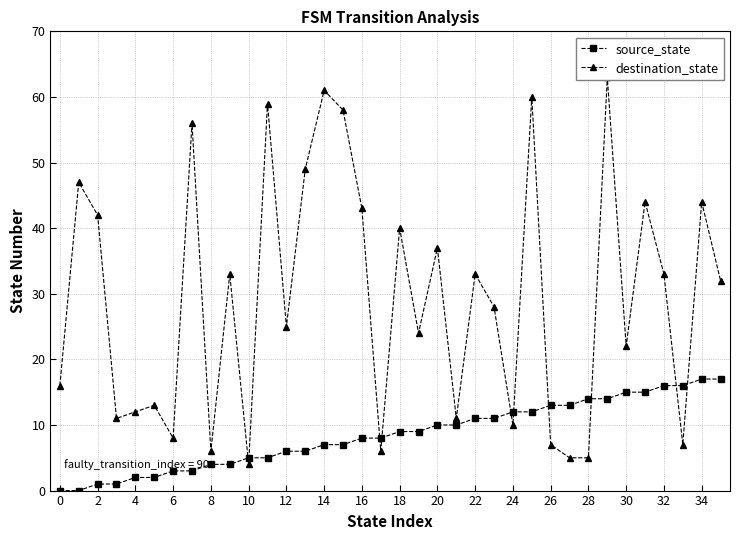

What is the maximum value shown in the chart?

63